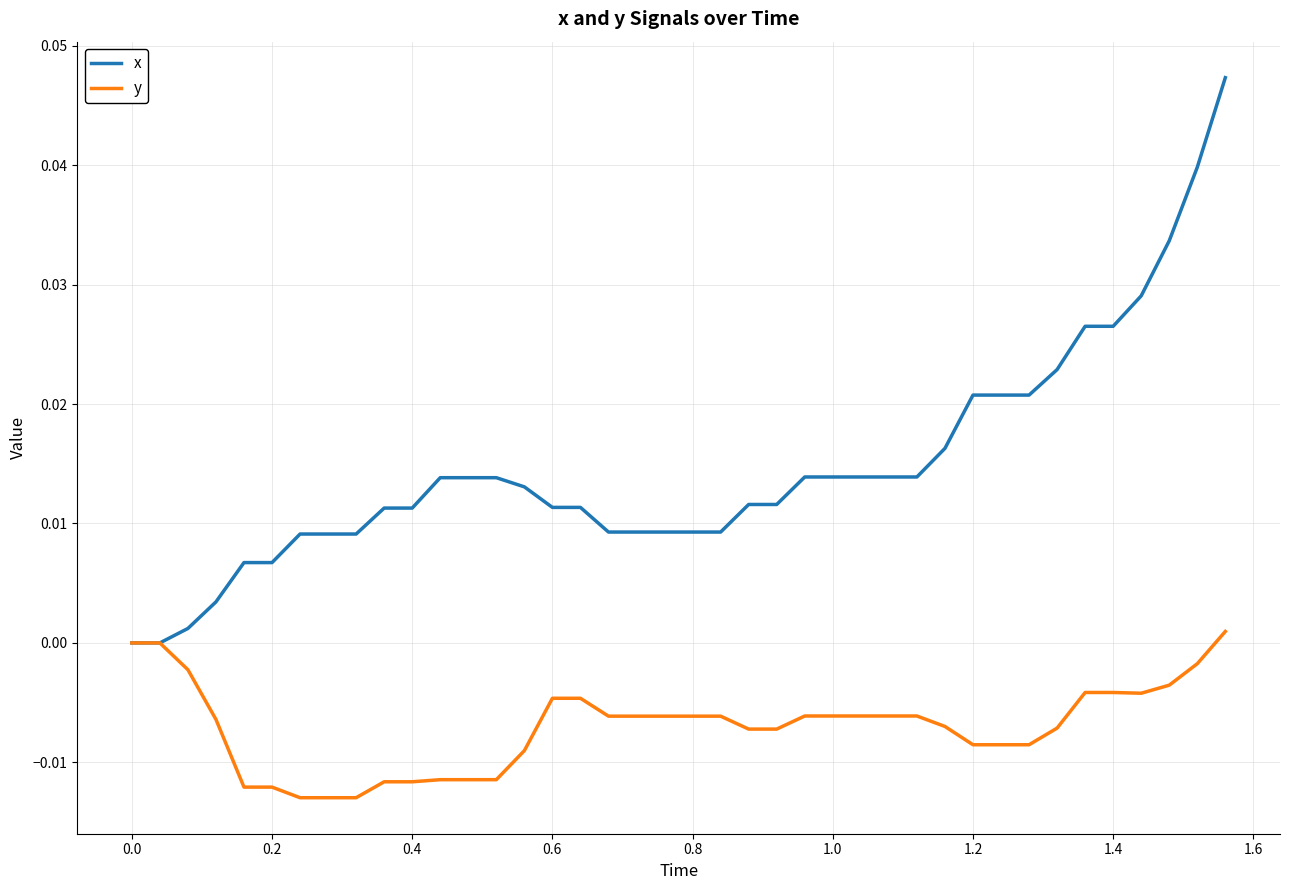

Which series has the largest total across all categories?

x